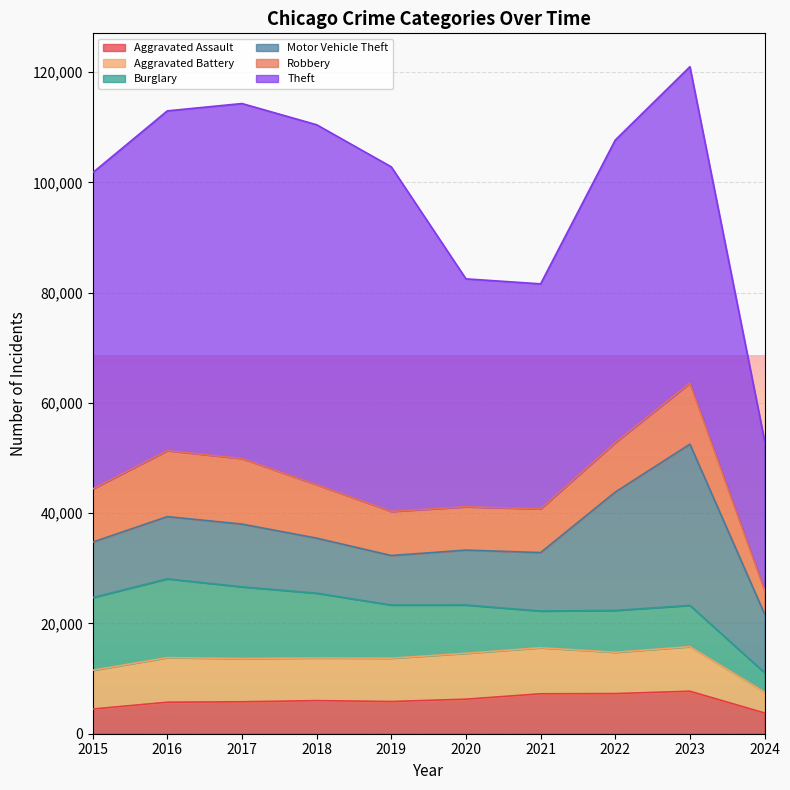

Where does the Burglary series first go above 9638?

2015